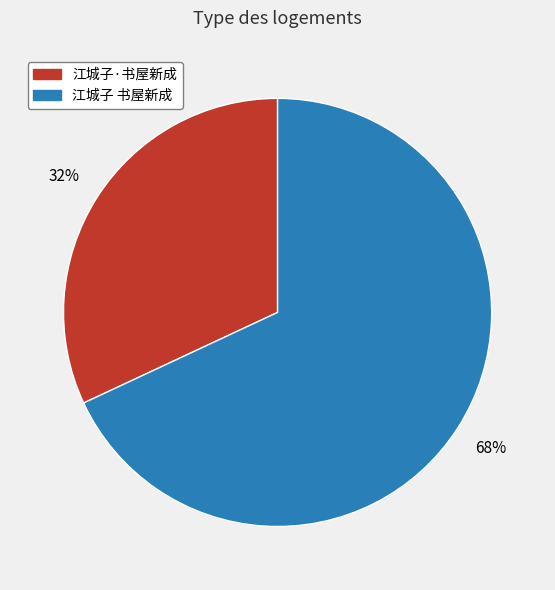

Which has a higher value, 江城子 书屋新成 or 江城子·书屋新成?

江城子 书屋新成